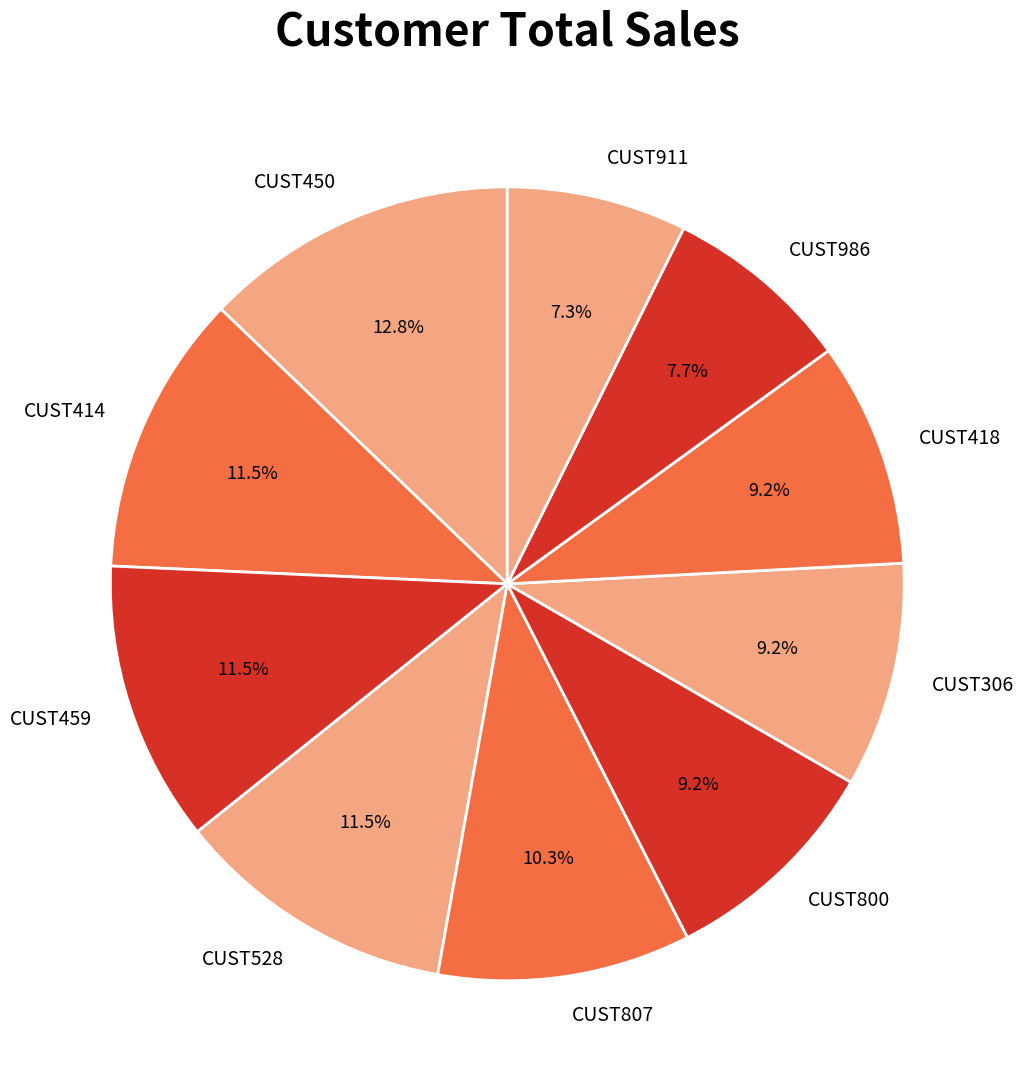

What is the largest slice in the pie chart?

CUST450